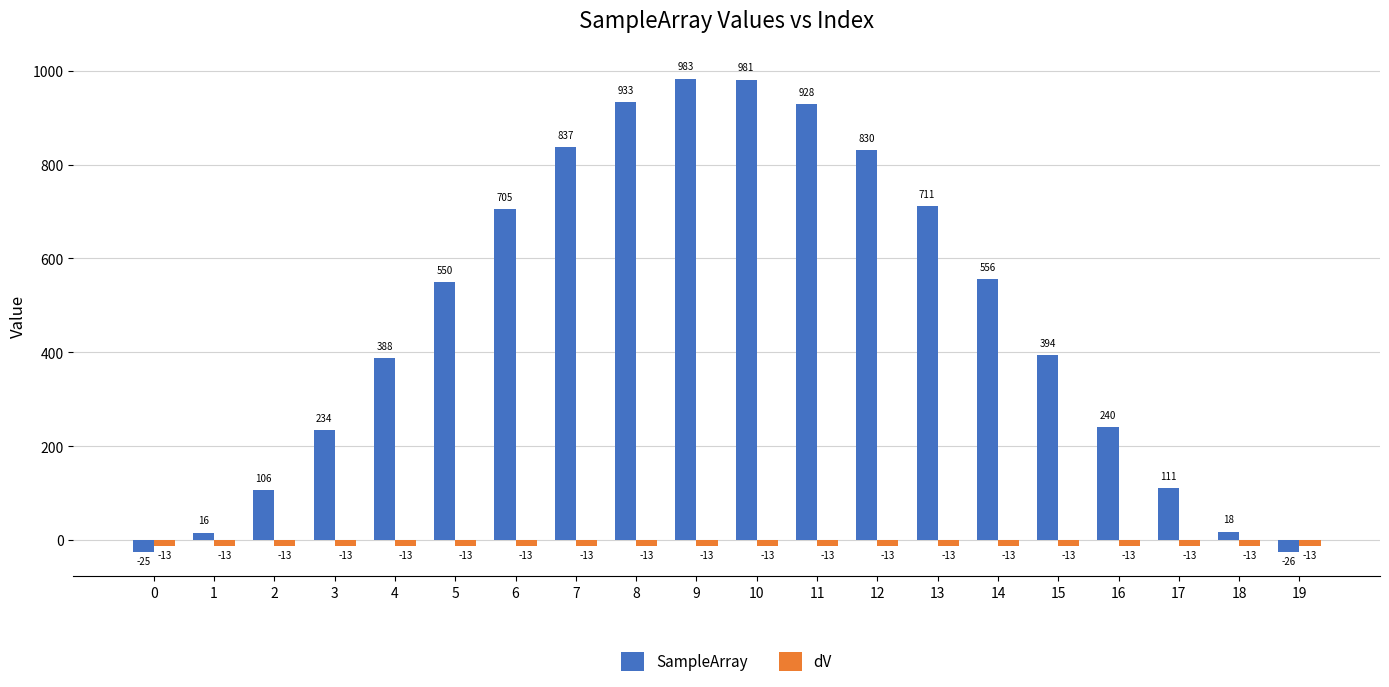

Reading left to right, extract all data points from this chart.

SampleArray: 0=-25	1=16	2=106	3=234	4=388	5=550	6=705	7=837	8=933	9=983	10=981	11=928	12=830	13=711	14=556	15=394	16=240	17=111	18=18	19=-26
dV: 0=-13	1=-13	2=-13	3=-13	4=-13	5=-13	6=-13	7=-13	8=-13	9=-13	10=-13	11=-13	12=-13	13=-13	14=-13	15=-13	16=-13	17=-13	18=-13	19=-13